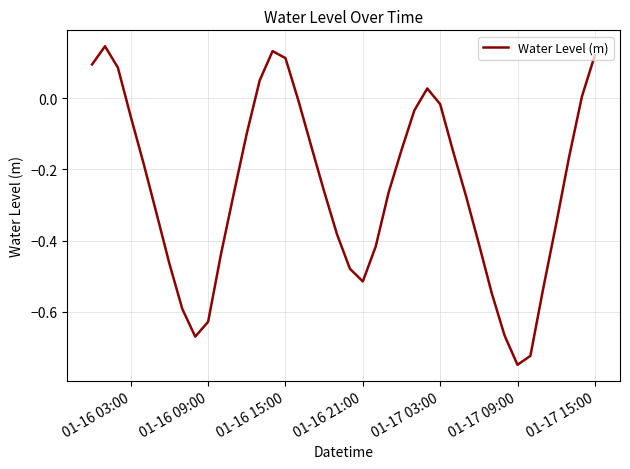

What is the difference between the maximum and minimum values?

0.9